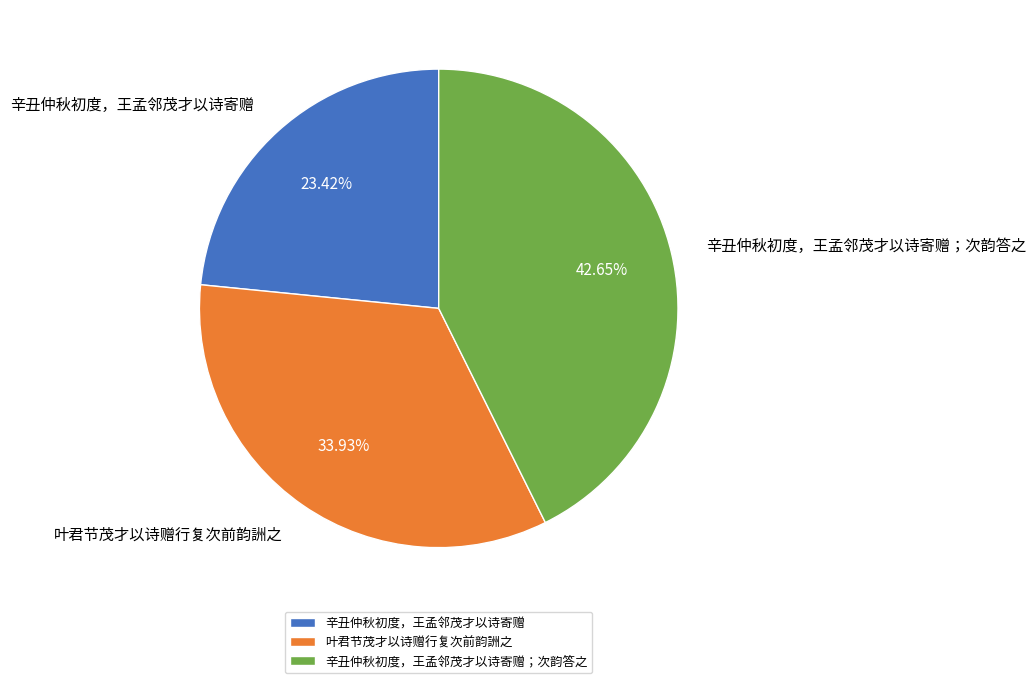

How many segments does this pie chart have?

3